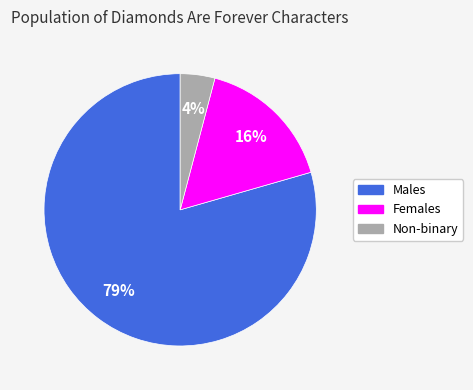

How many slices are in this pie chart?

3